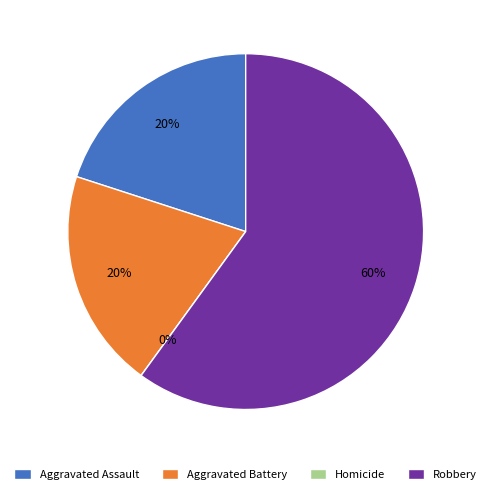

How many segments does this pie chart have?

4